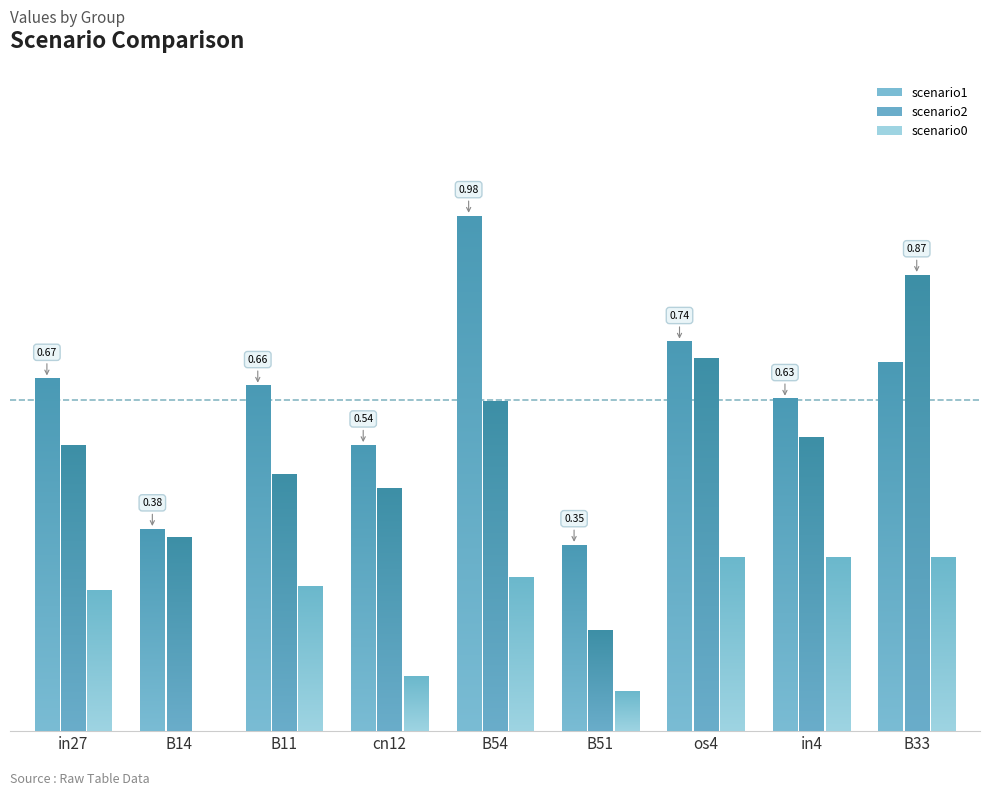

At which label is job582_scenario2_1166 closest to 0?

B51